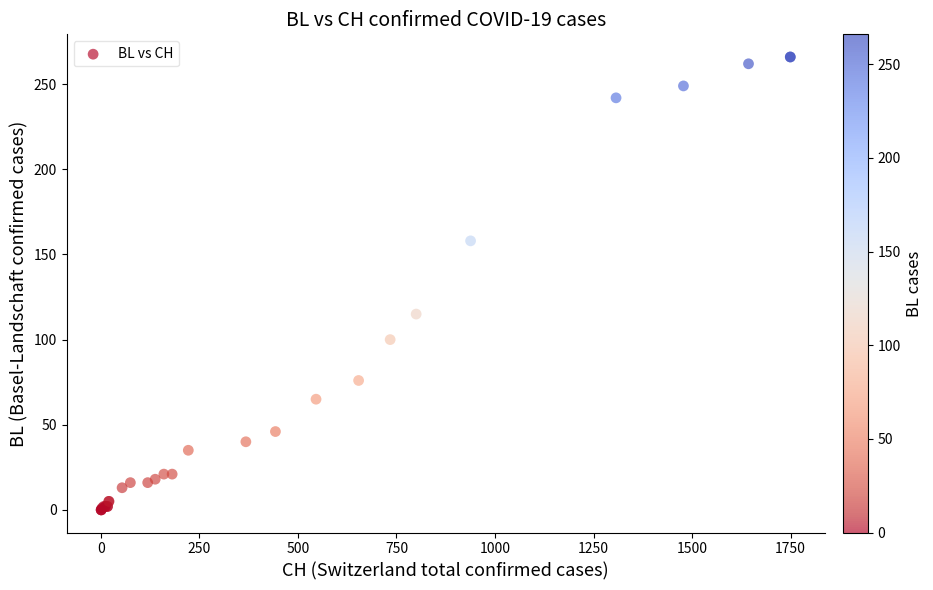

What Y value in the scatter plot is closest to 133?

115